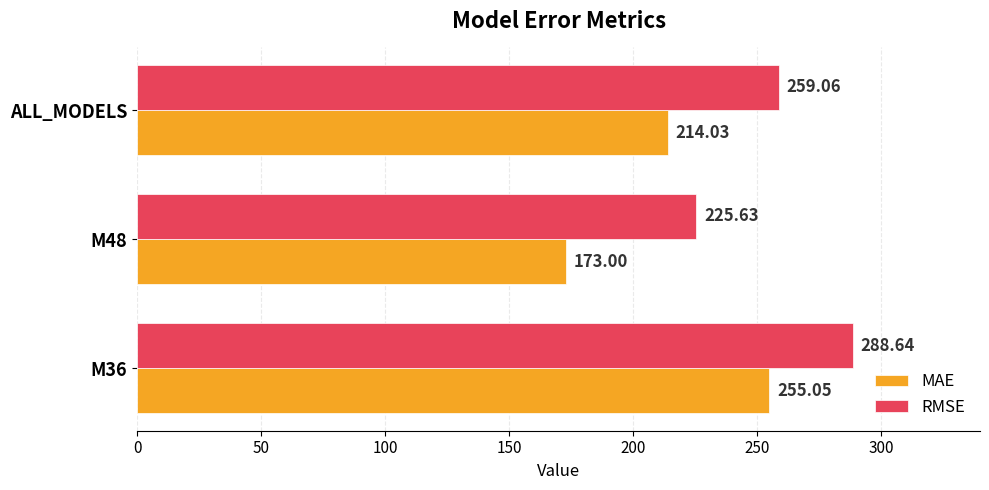

Rank the categories by RMSE value from lowest to highest.

M48, ALL_MODELS, M36